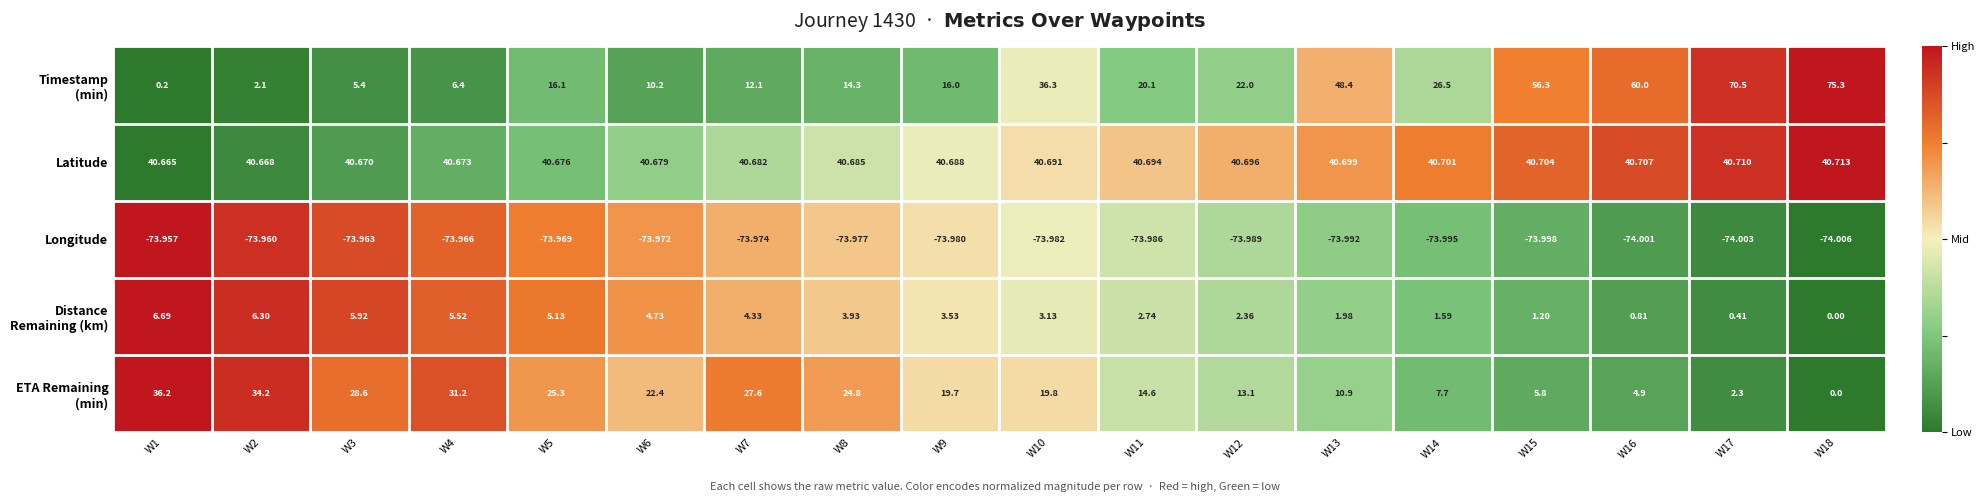

Which series has the largest total across all categories?

Latitude